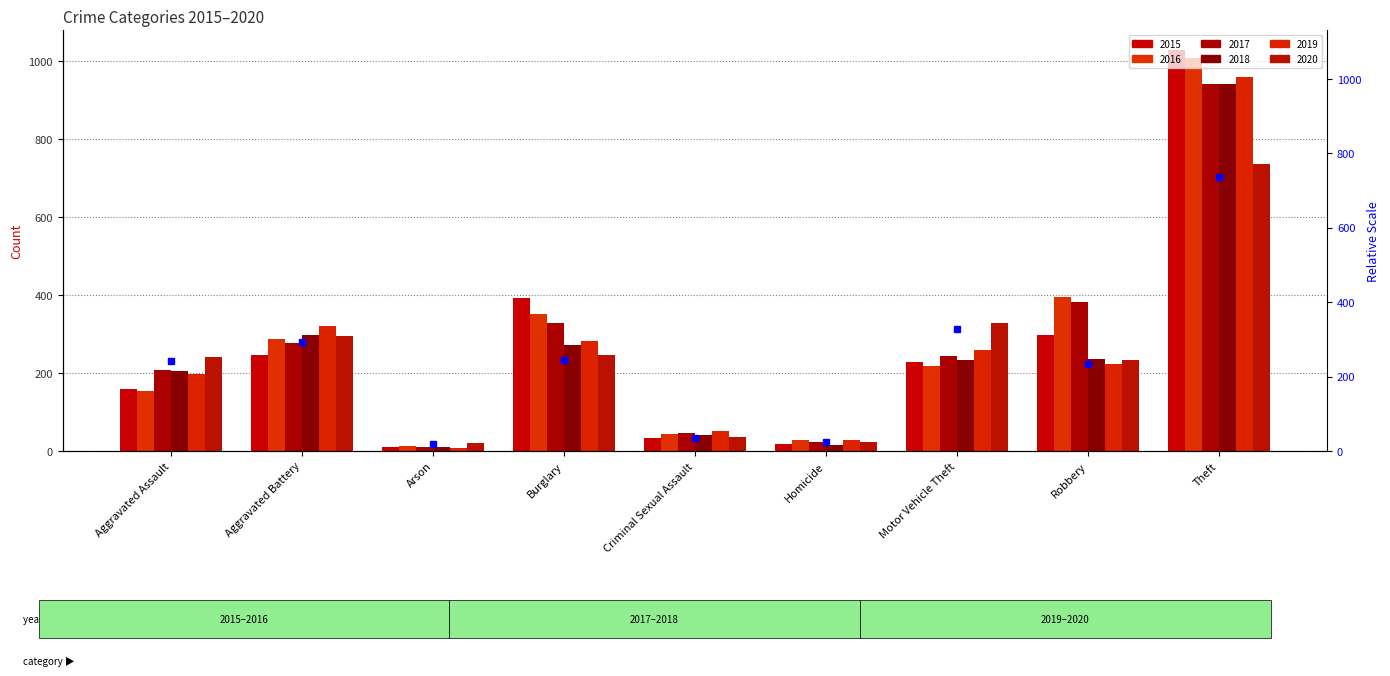

What is the change in value from Aggravated Battery to Robbery?

-61